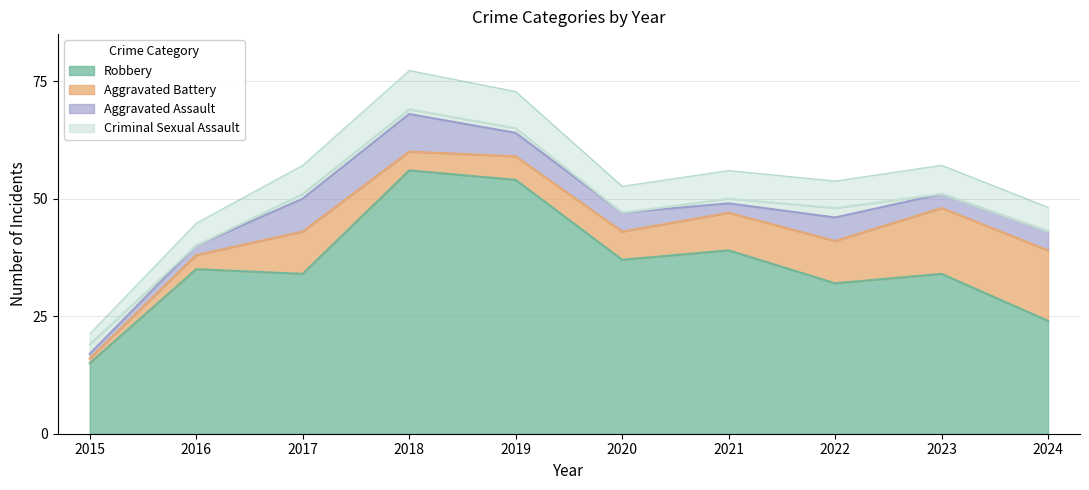

What is the difference between the Aggravated Assault values at 2019 and 2023?

2